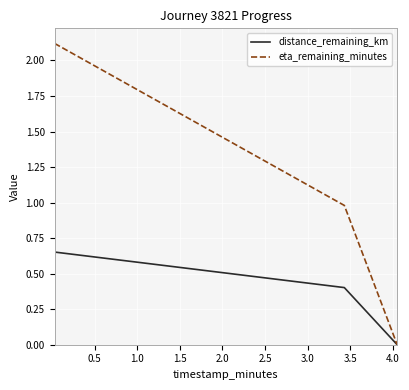

Which series has the largest total across all categories?

eta_remaining_minutes